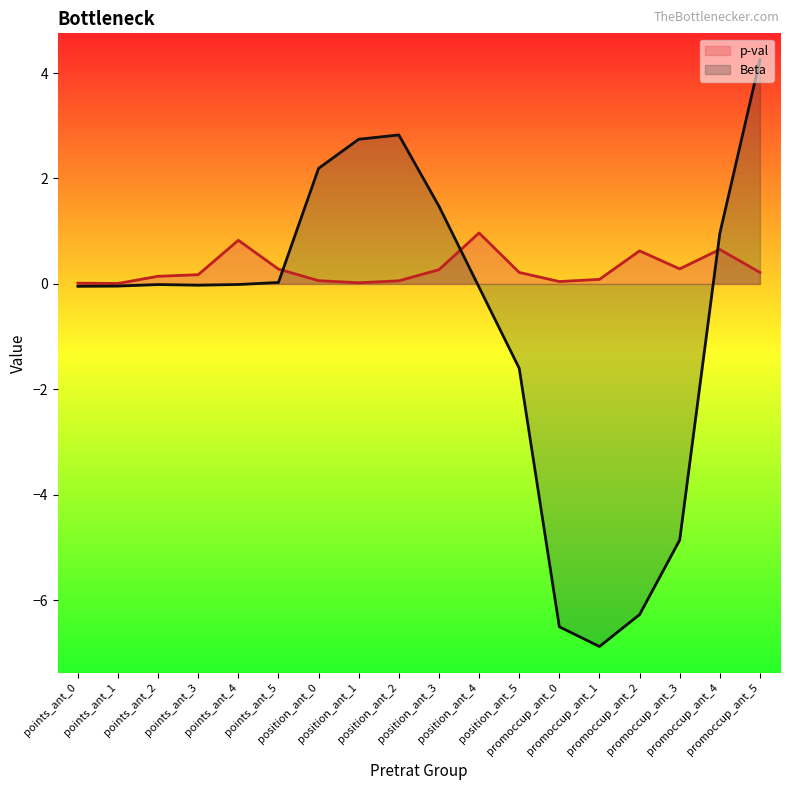

The Beta series shows -0.1 at position_ant_4. True or false?

False